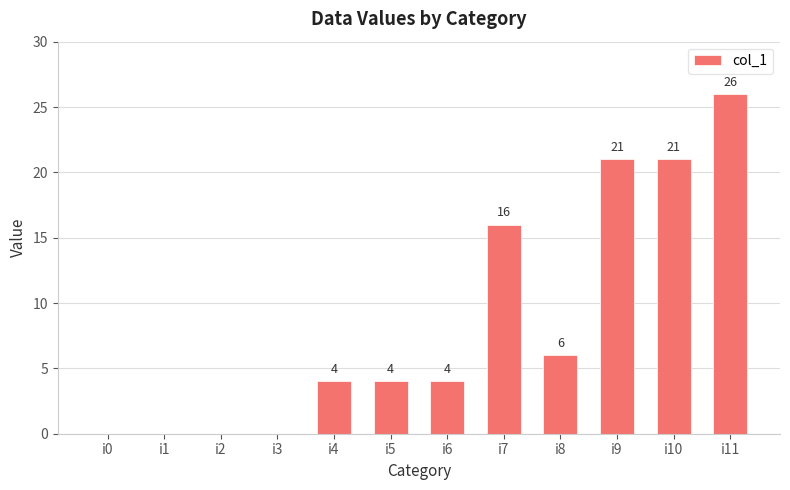

What is the sum of the values at i7 and i10?

37